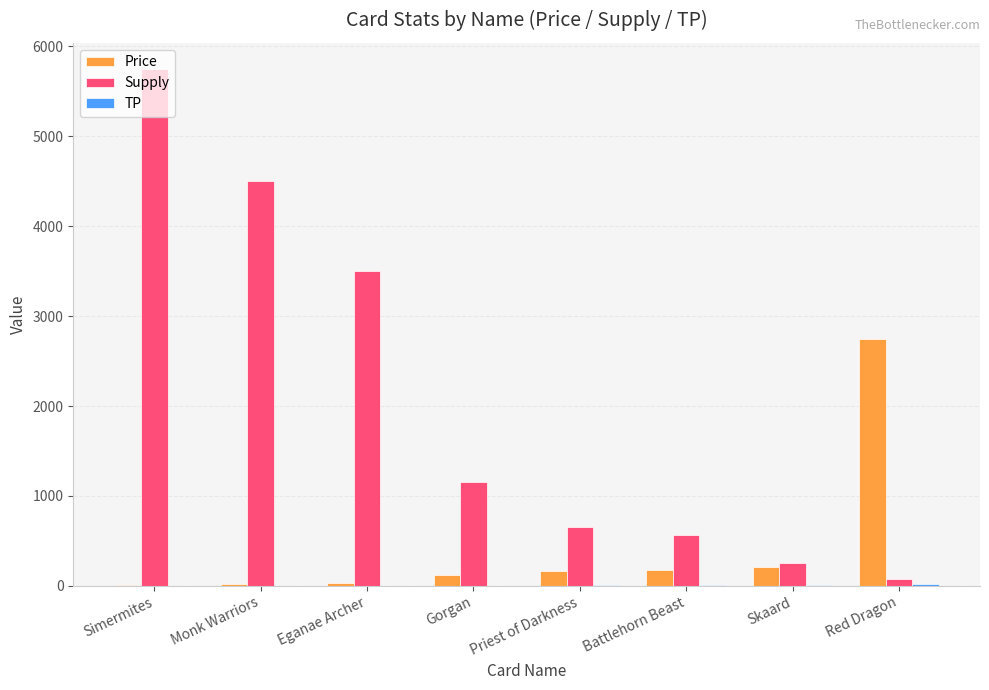

Which label corresponds to the largest value in the chart?

Simermites